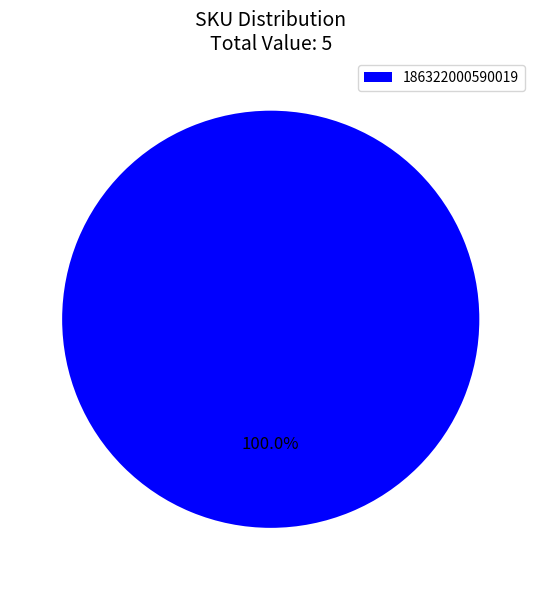

Is there a majority slice in this chart?

Yes